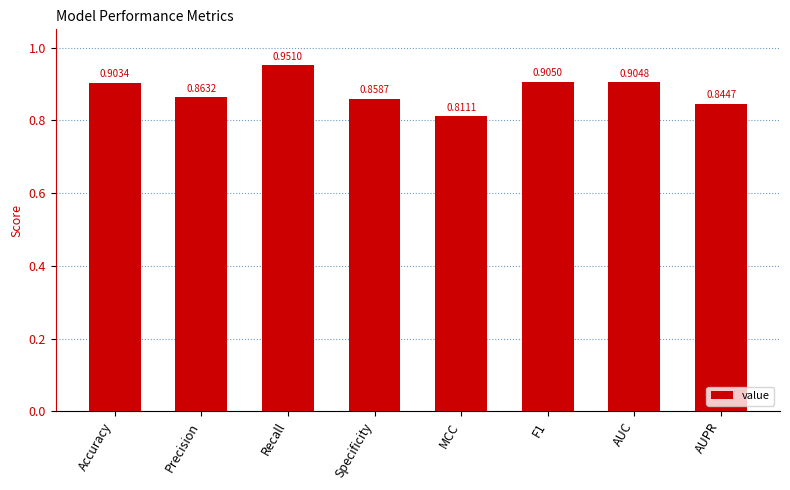

Which category has the highest value across all series?

Recall